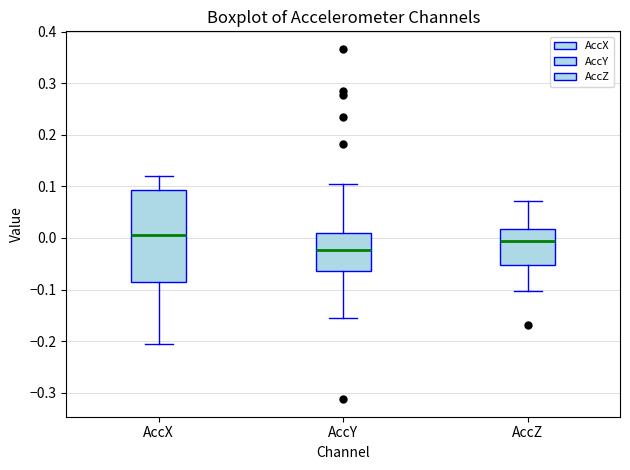

Reading left to right, read every box against the y-axis: the position of its median line, the range the box covers, and the ends of its whiskers. The values are not printed on the chart, so give them approximately, as read against the axis.

AccX: median 0.01, box -0.09 to 0.09, whiskers -0.21 to 0.12
AccY: median -0.02, box -0.06 to 0.01, whiskers -0.16 to 0.10
AccZ: median -0.01, box -0.05 to 0.02, whiskers -0.10 to 0.07